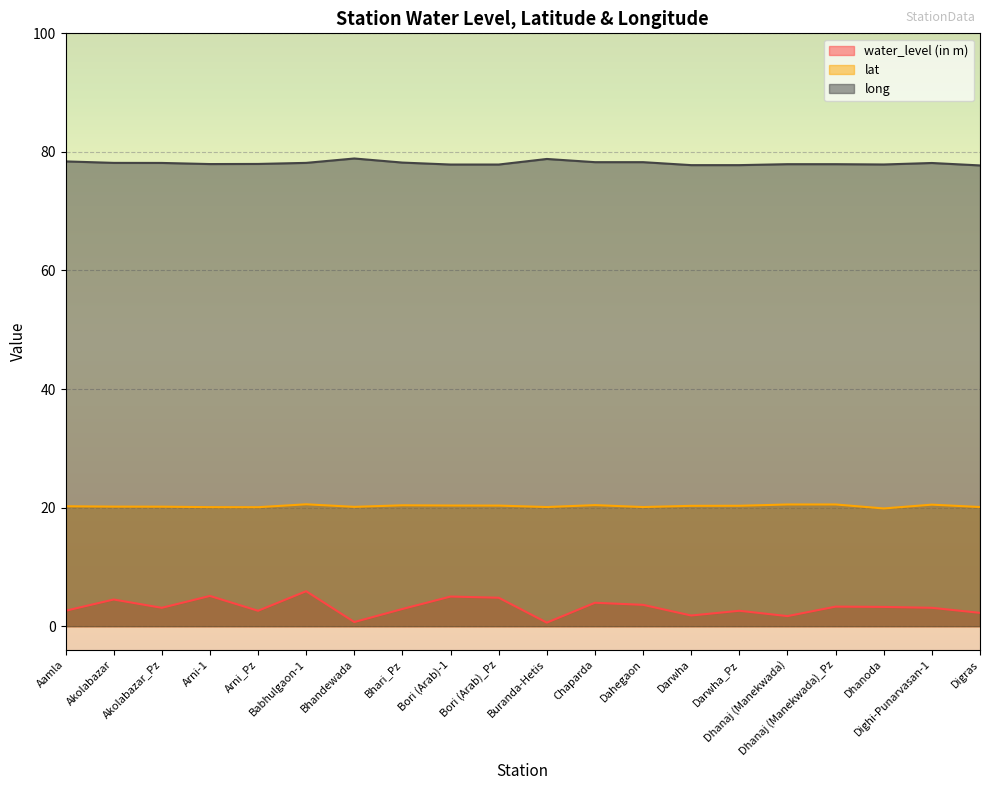

Which series has the largest total across all categories?

long